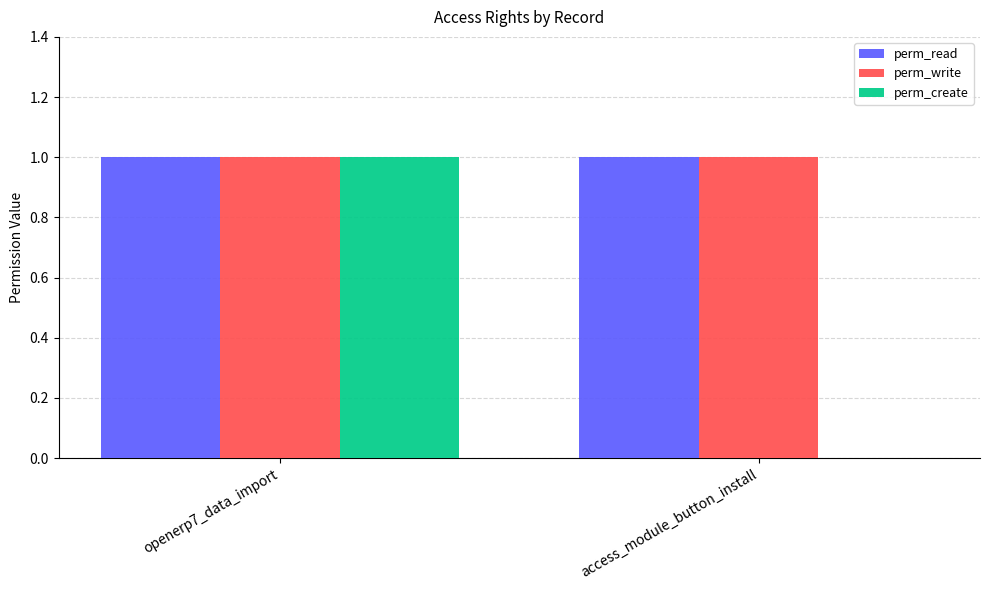

Is it true that perm_read equals 0 at openerp7_data_import?

False